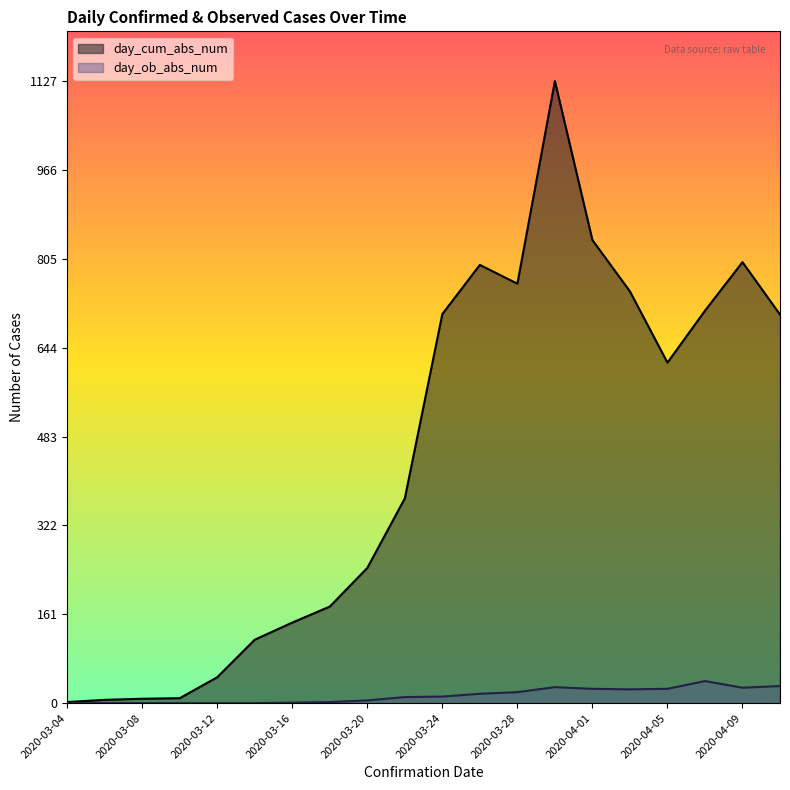

What is the value of the day_cum_abs_num point at the 17th from the left?

617